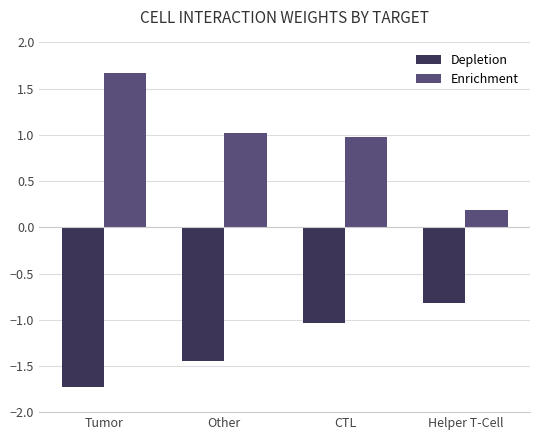

How many values in the Depletion series are below -1?

3